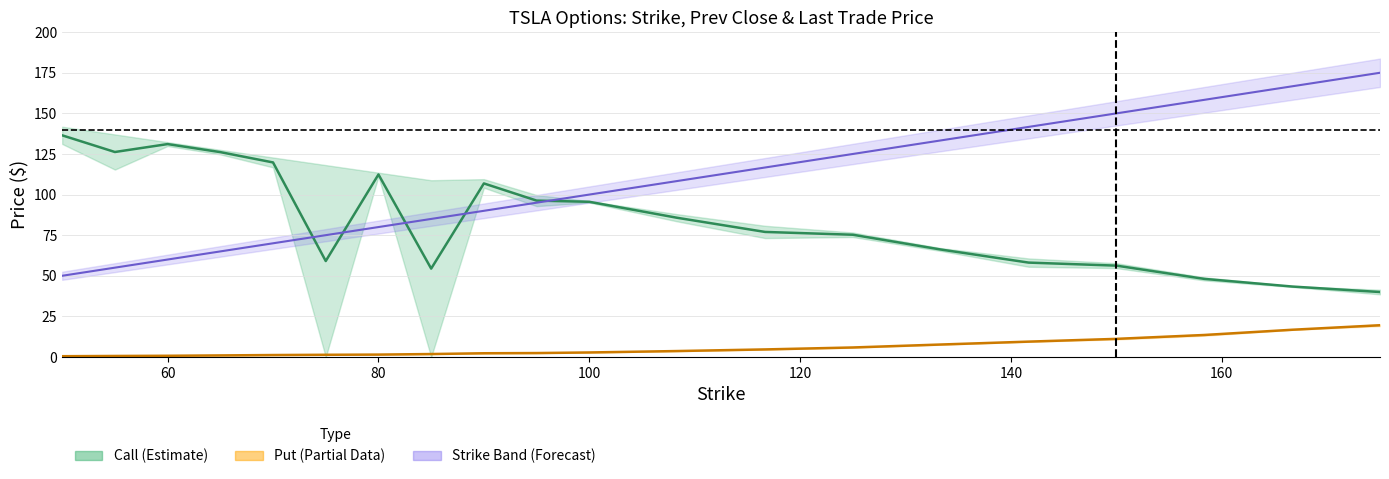

What is the difference between the maximum and second lowest values in the Strike (Forecast) series?

120.0